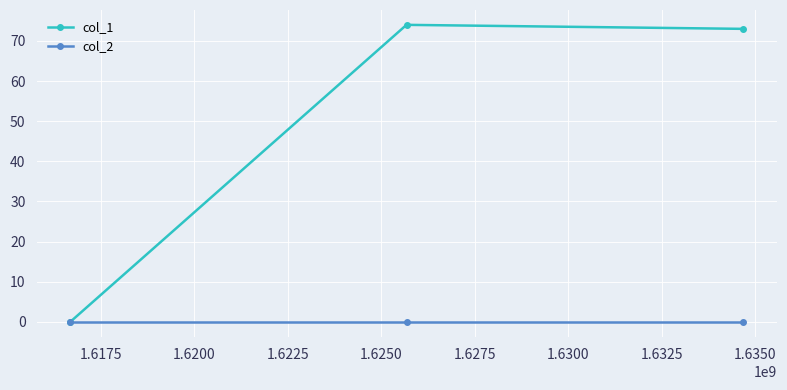

Which series has the largest range (max minus min)?

col_1